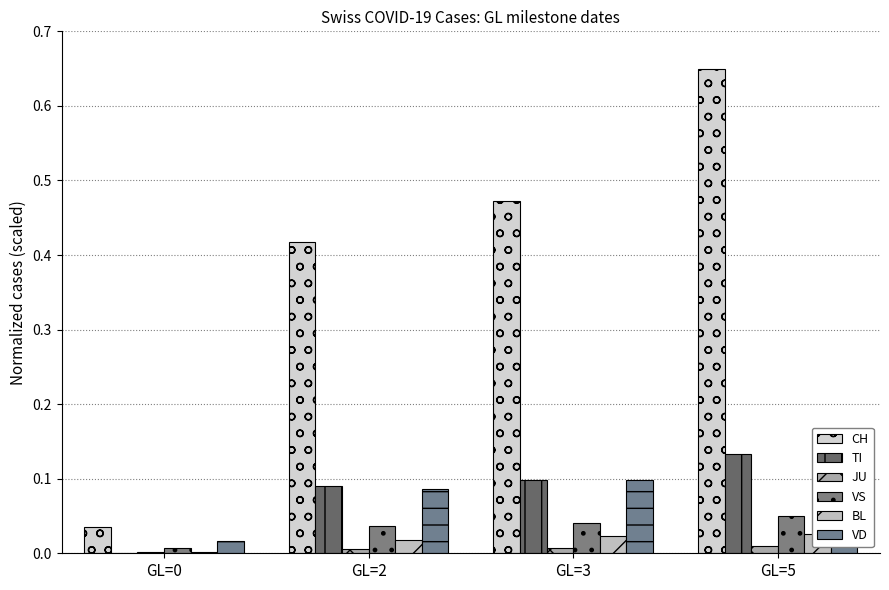

What is the difference between the maximum and minimum values in the VD series?

0.1